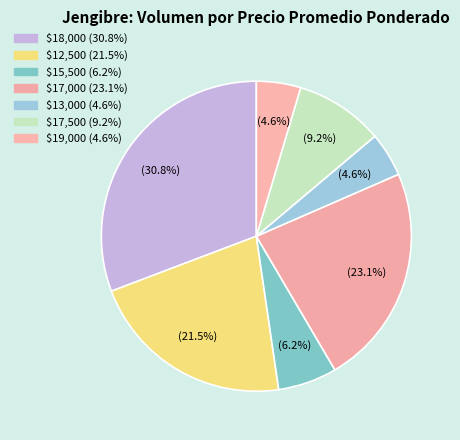

How many slices are in this pie chart?

7